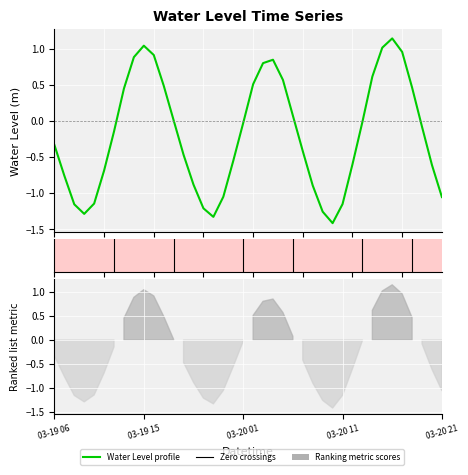

How many interior local valleys (lower than both neighbors) does the data have?

3